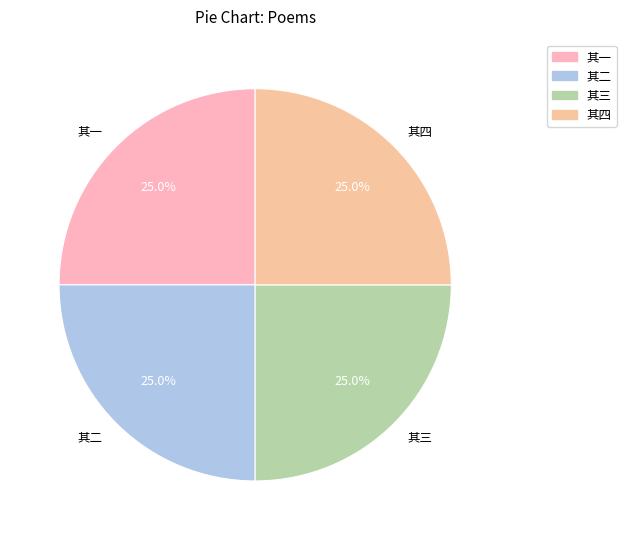

What is the ratio of the value at 其三 to the value at 其二?

1.0